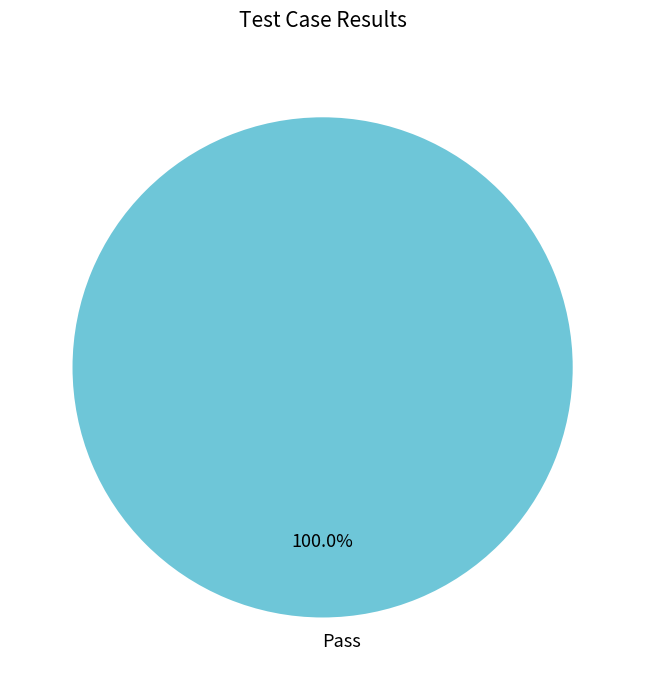

Is Pass the majority of the pie?

Yes